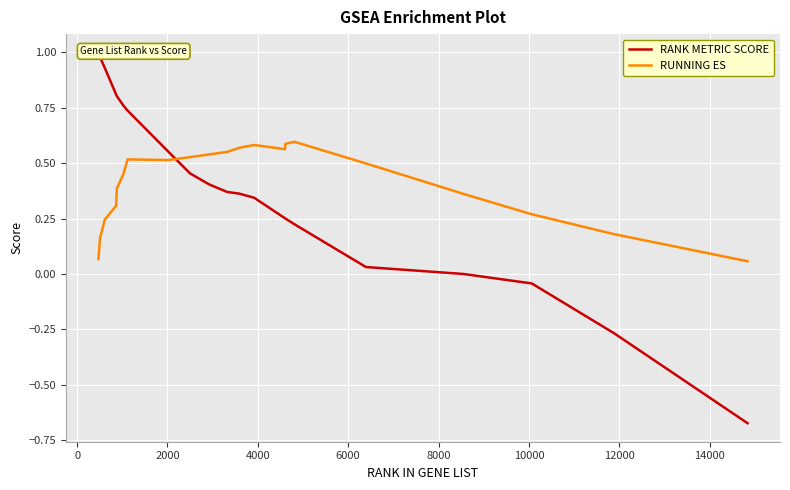

What is the label of the 16th point from the right?

8000